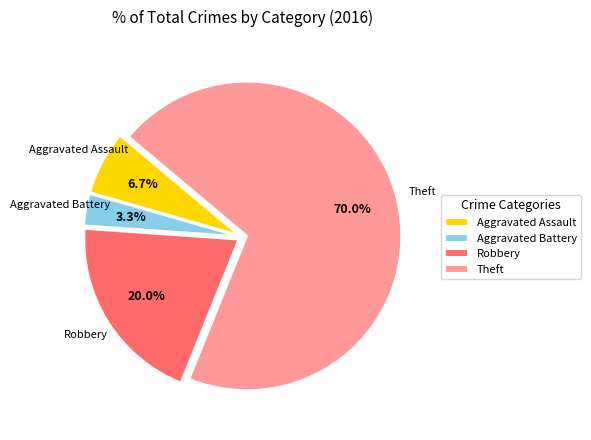

To the nearest percent, what is the combined percentage of Theft and Aggravated Assault?

77%